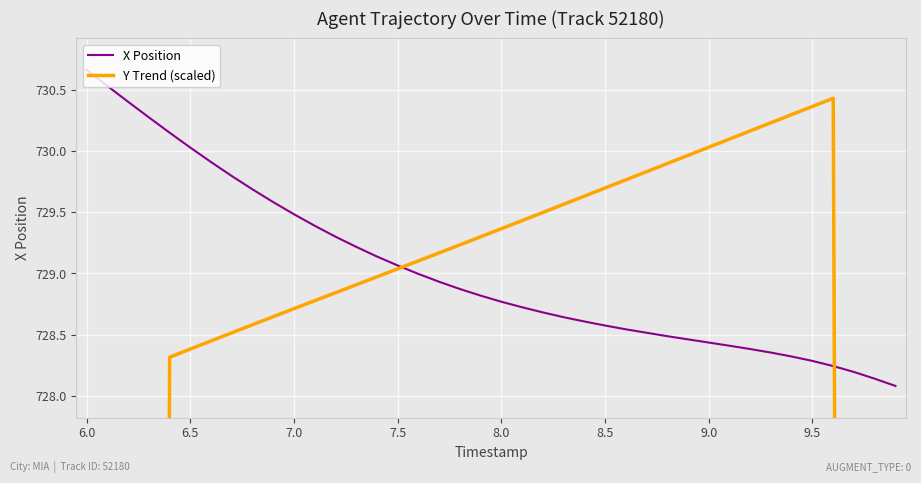

Which series has the widest spread of values?

Y Trend (scaled)